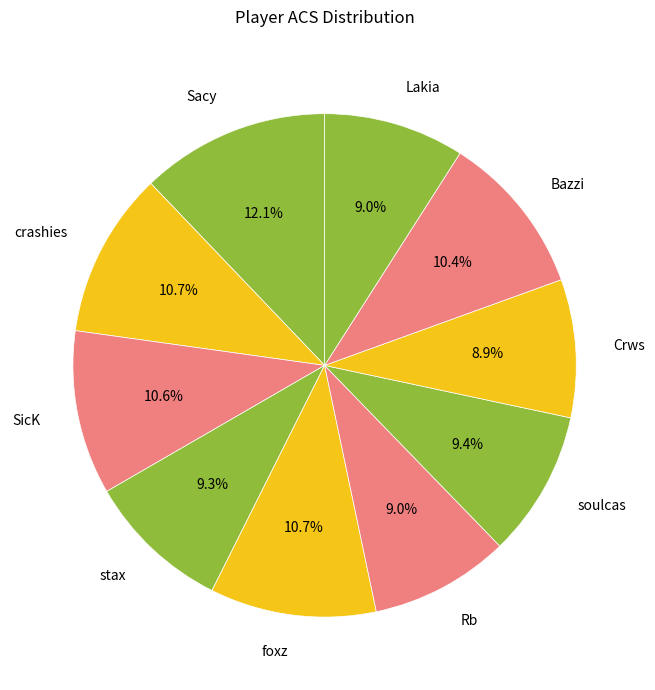

To the nearest percent, what is the combined percentage of Lakia and Crws?

18%